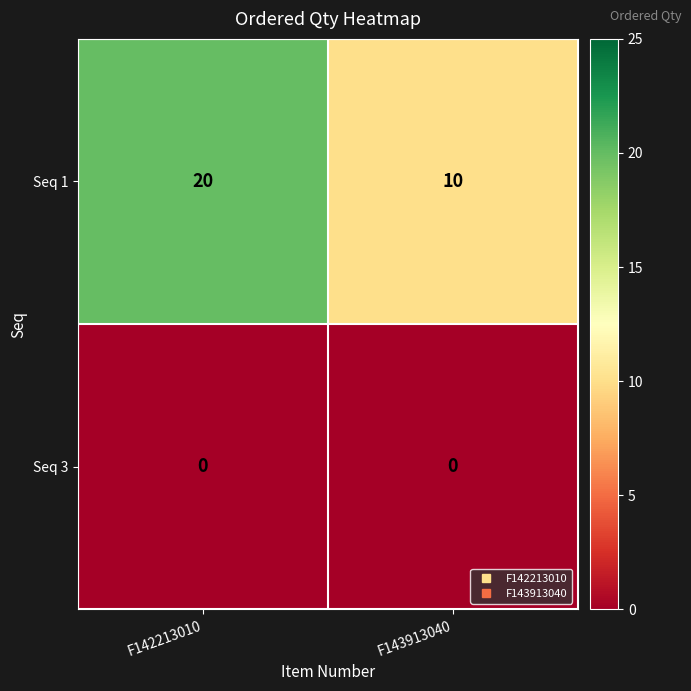

What is the maximum value for Seq 1?

20